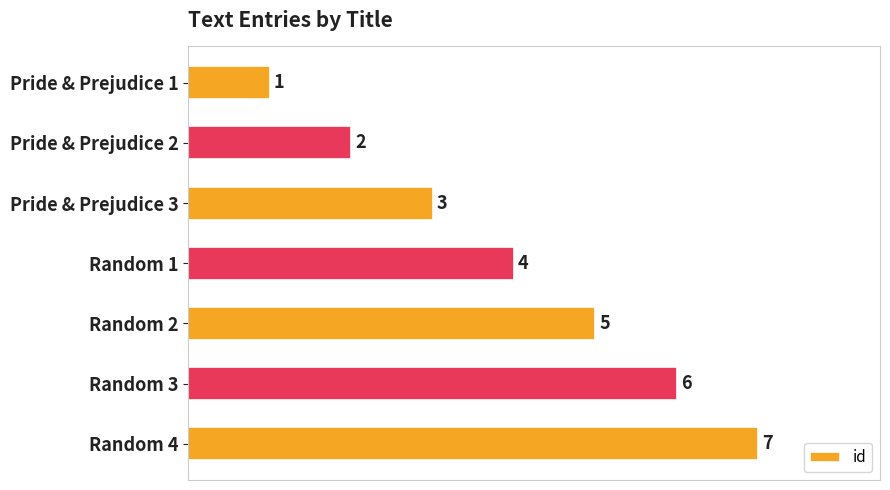

What is the label of the 6th bar from the top?

Random 3